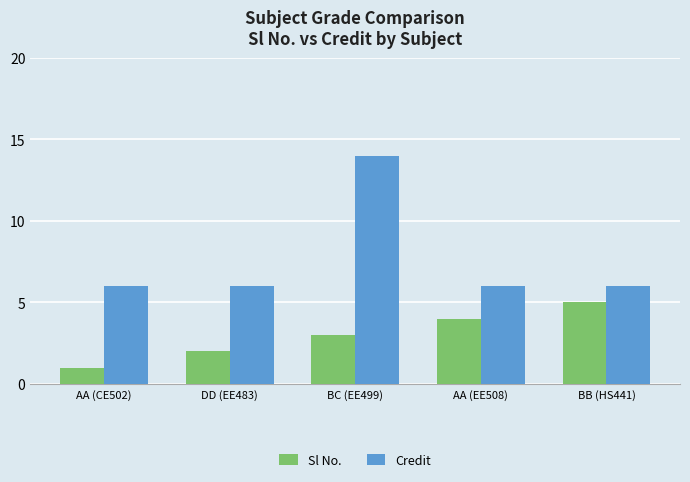

Does the chart contain any negative values?

No